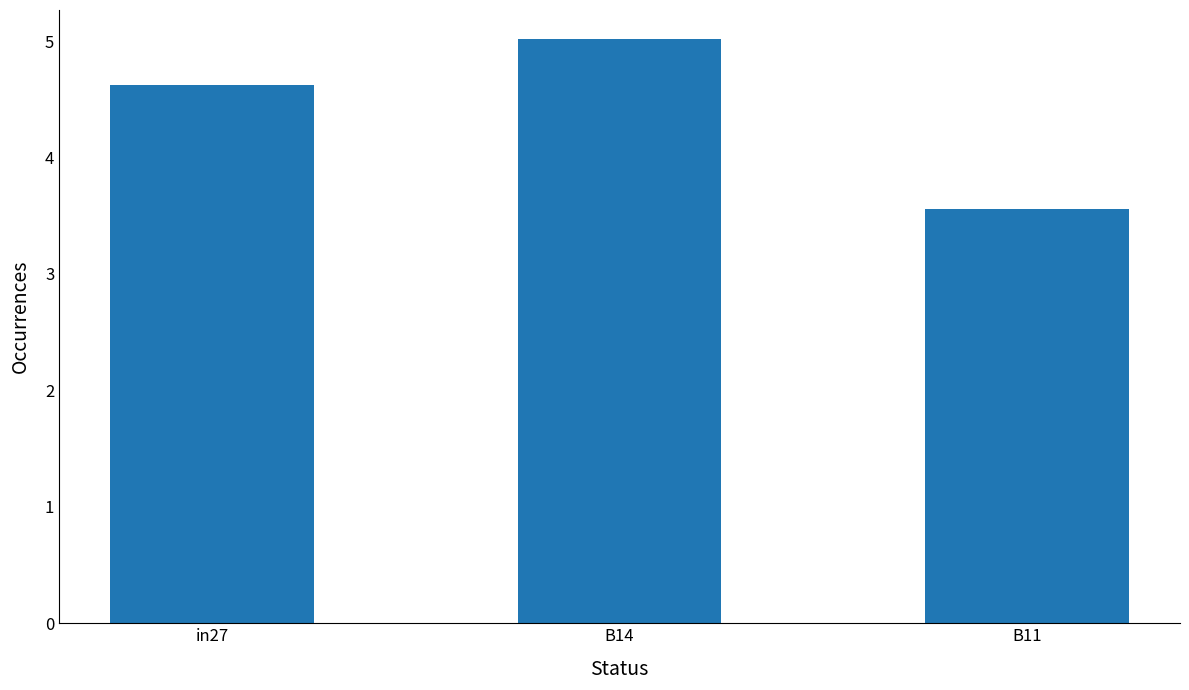

What is the sum of the values at B14 and in27?

9.6